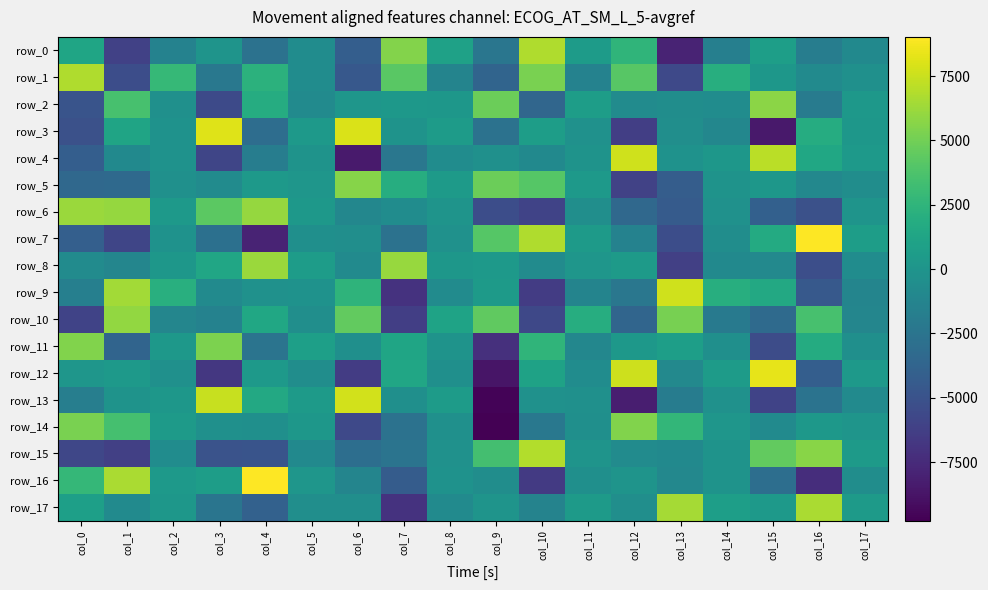

What is the spread (max minus min) of values at col_17?

1885.4